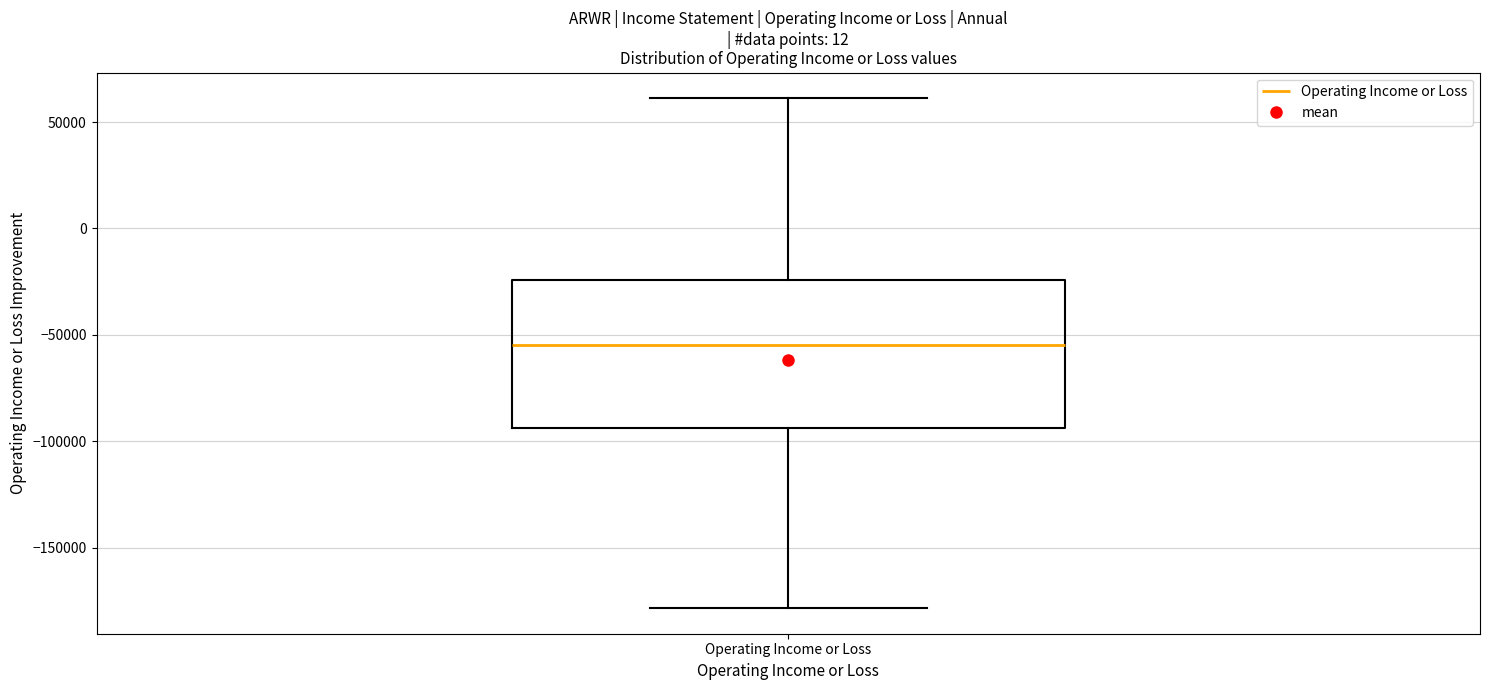

Read this box plot against the y-axis: the position of the median line, the range covered by the box, and the ends of both whiskers. The values are not printed on the chart, so give them approximately, as read against the axis.

median -55000, box -95000 to -25000, whiskers -180000 to 60000